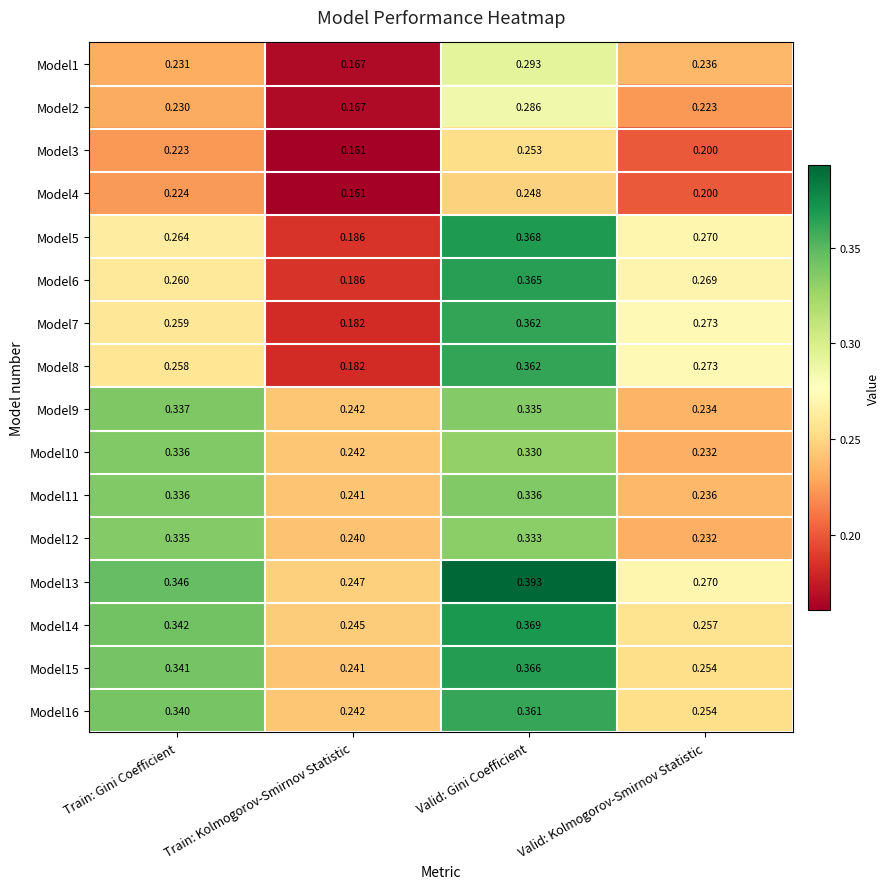

List the labels in order of Model4 value, smallest first.

Train: Kolmogorov-Smirnov Statistic, Valid: Kolmogorov-Smirnov Statistic, Train: Gini Coefficient, Valid: Gini Coefficient